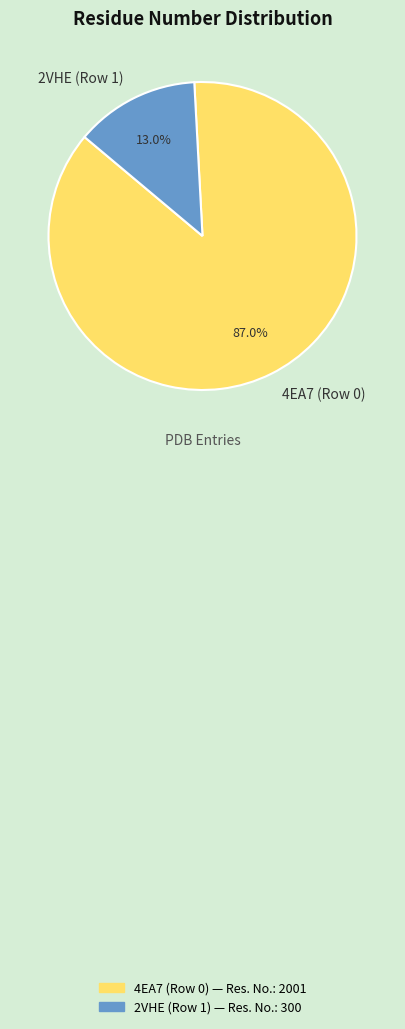

What is the majority slice?

4EA7 (Row 0)